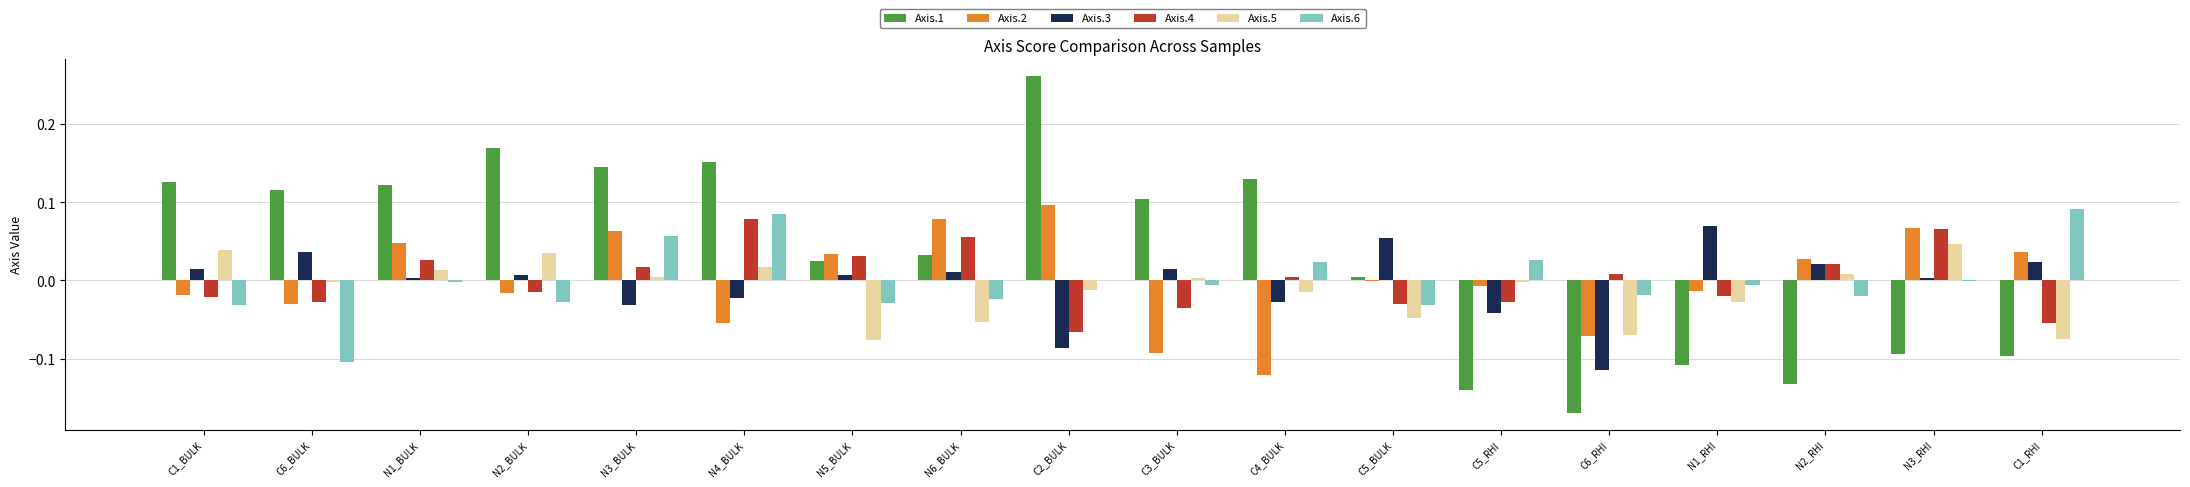

Is it true that Axis.4 equals 0.1 at N5_BULK?

False